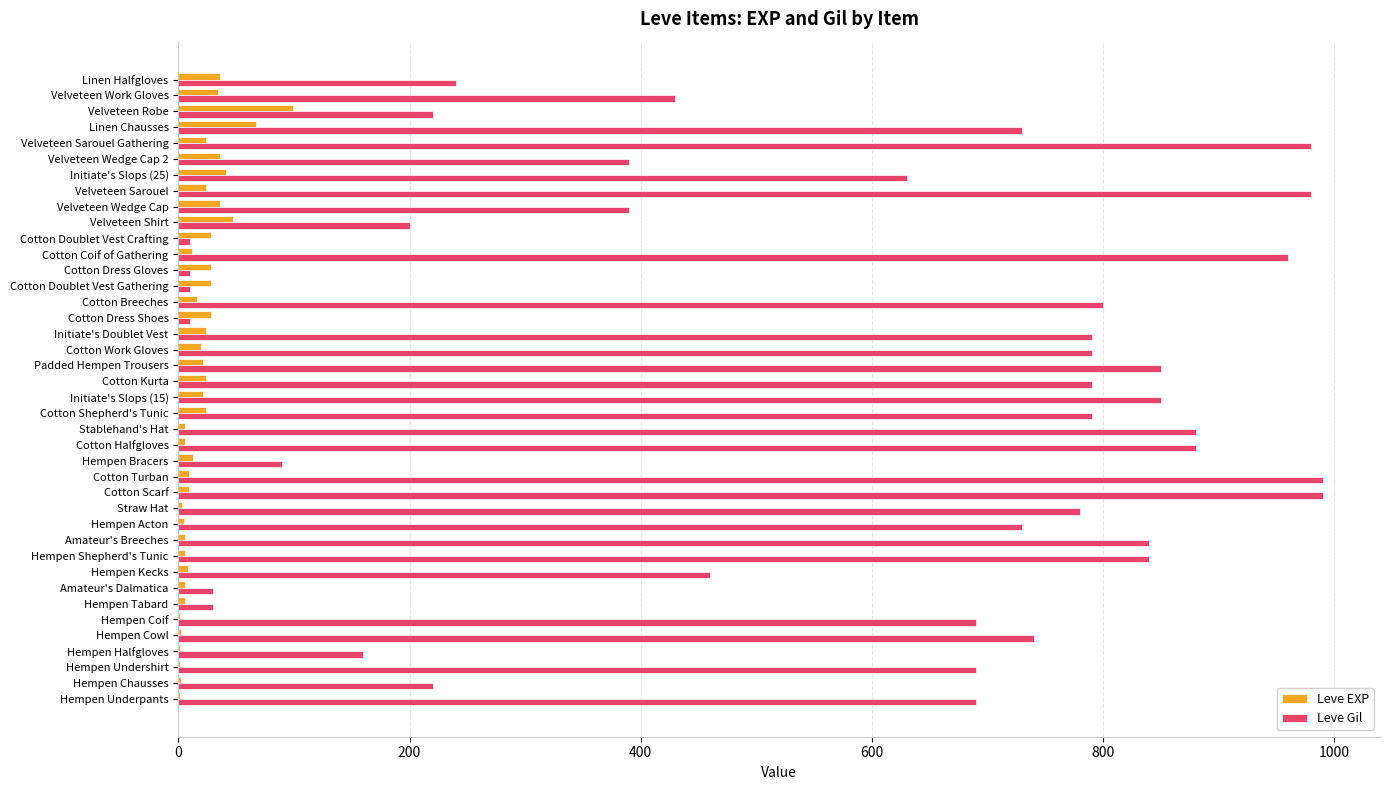

Which series has the largest total across all categories?

Leve Gil